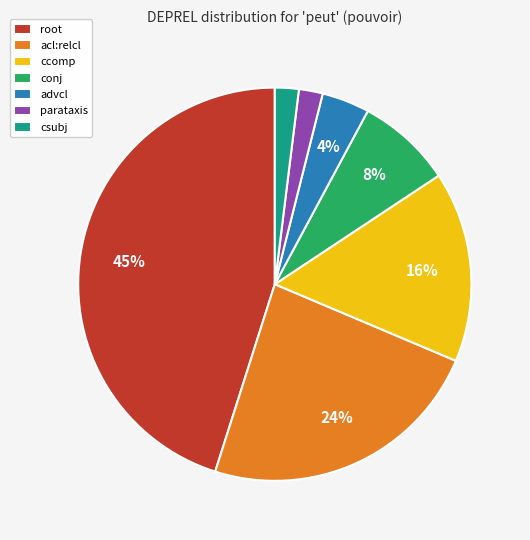

Do ccomp and parataxis together represent more than half of the pie?

No